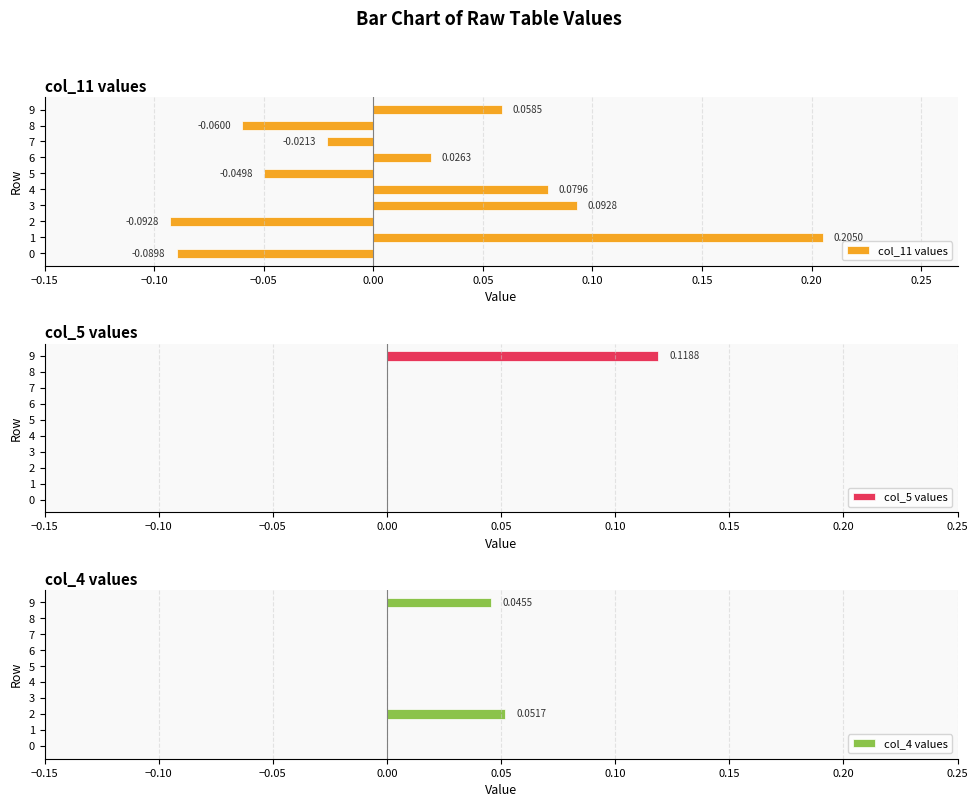

What is the difference between the maximum and minimum values in the col_11 values series?

0.3